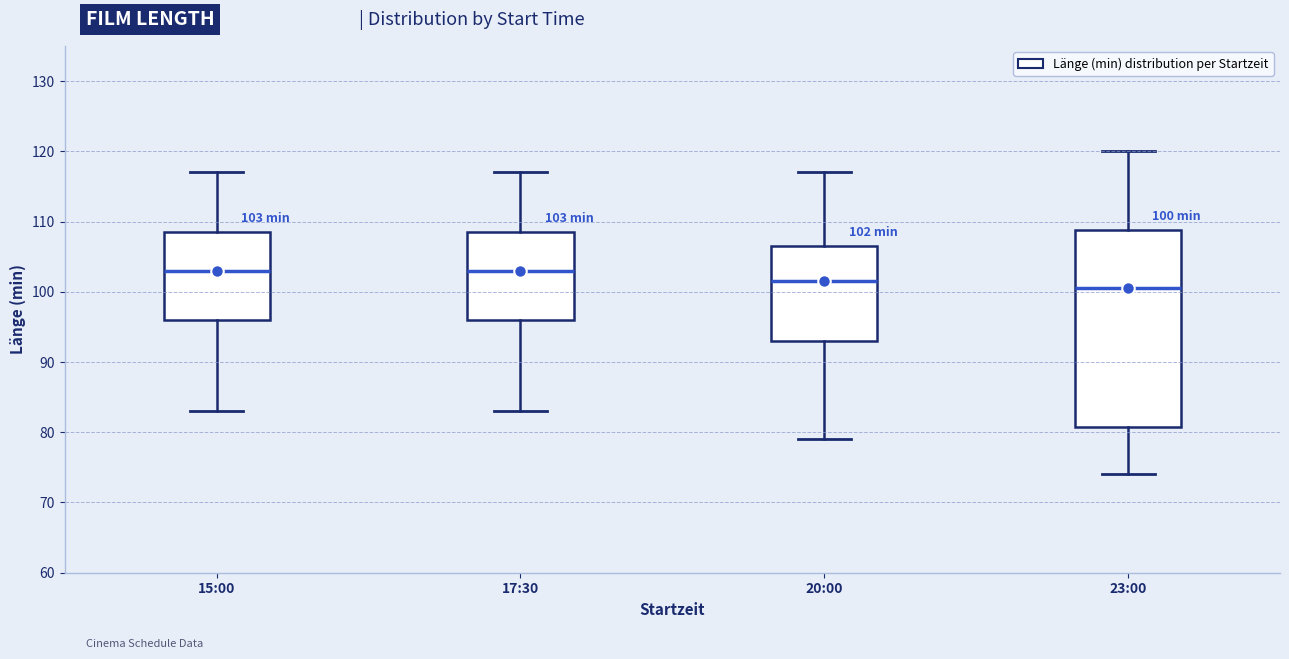

Comparing the boxes themselves (not the whiskers), which one is the tallest?

23:00